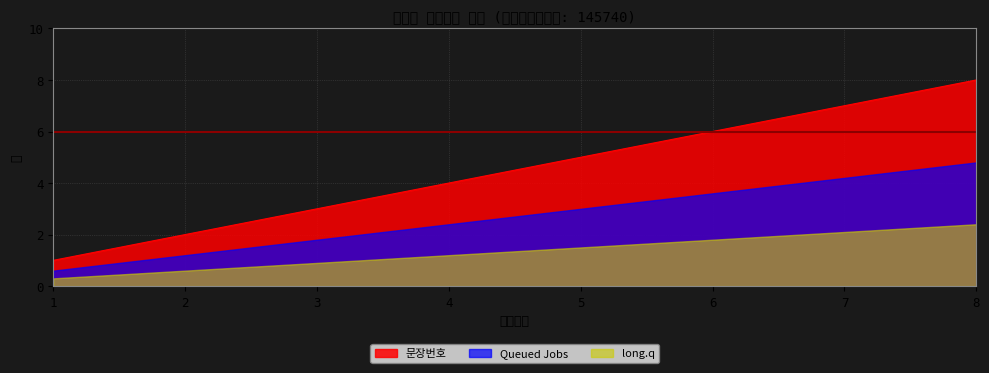

The chart shows a value of 6 at 6. True or false?

True